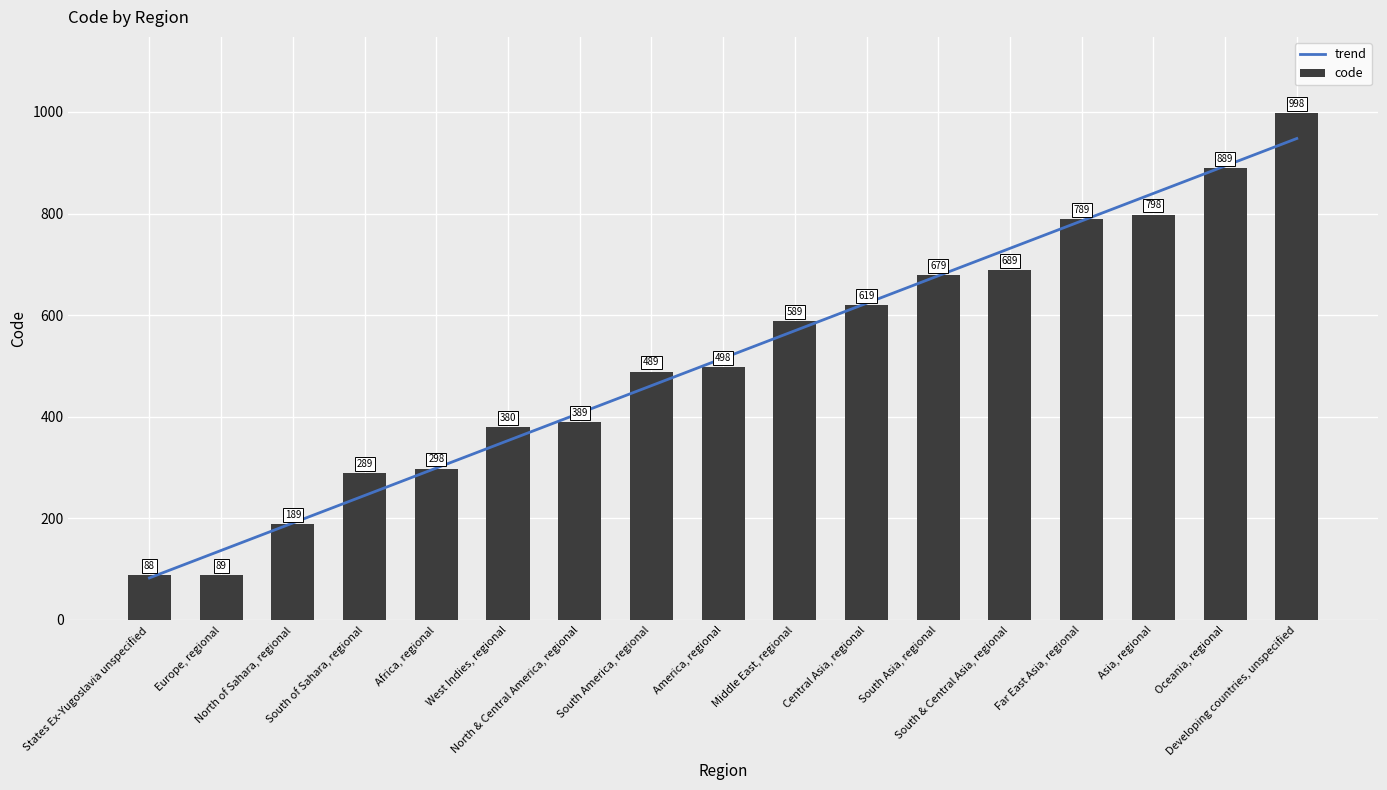

What are all the series names shown in the legend?

trend, code